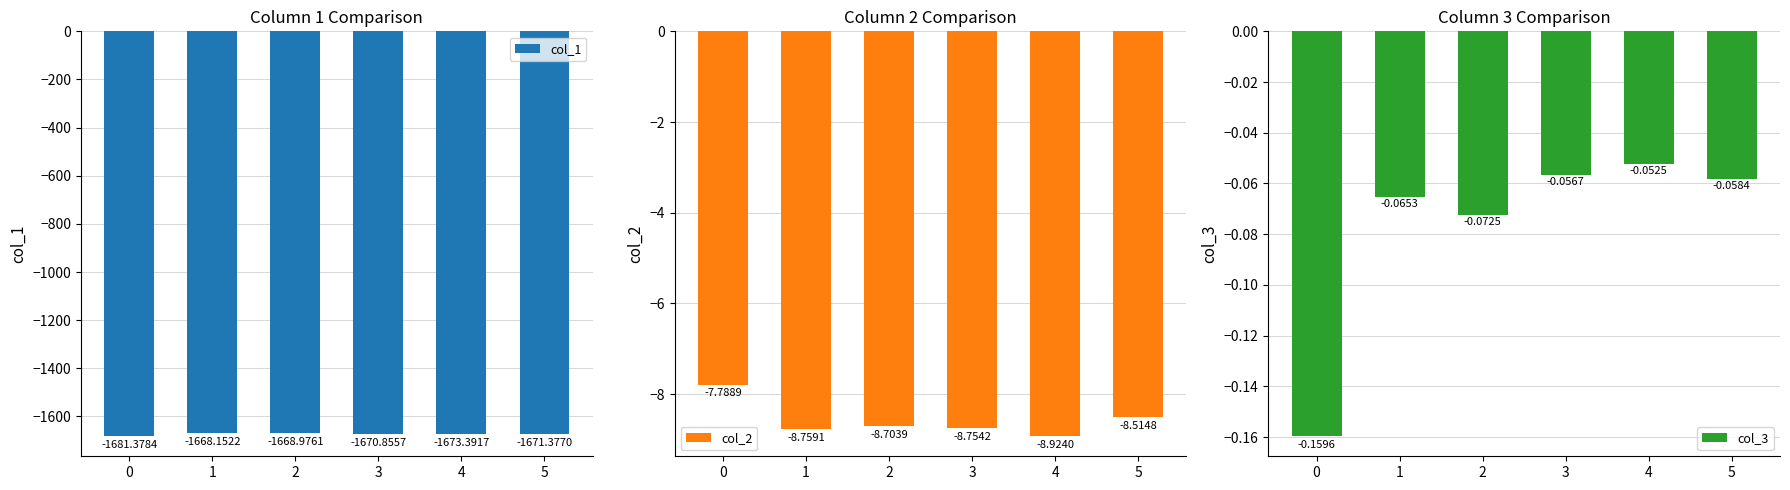

At which category is the sum across all series the highest?

1